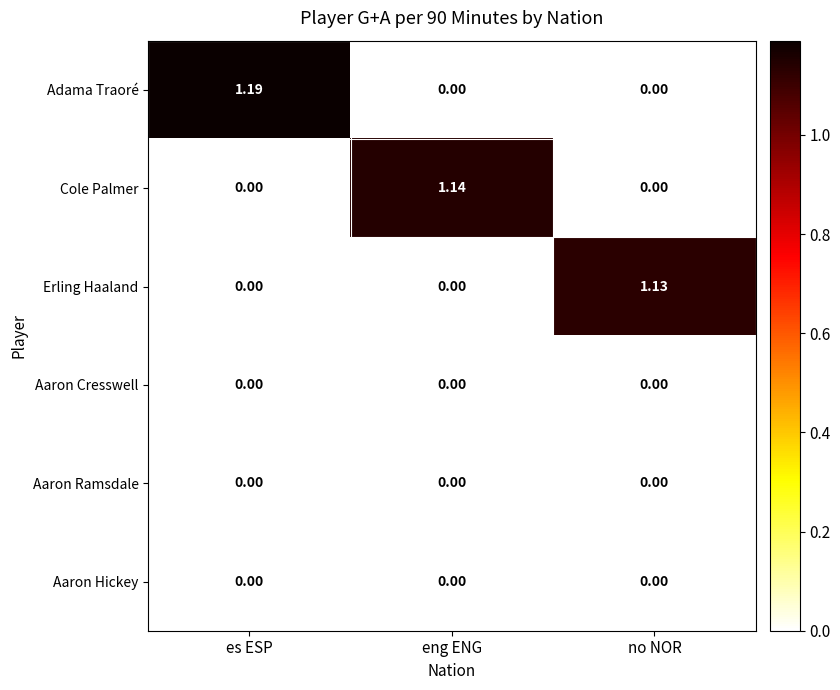

Which label corresponds to the largest value in the chart?

es ESP